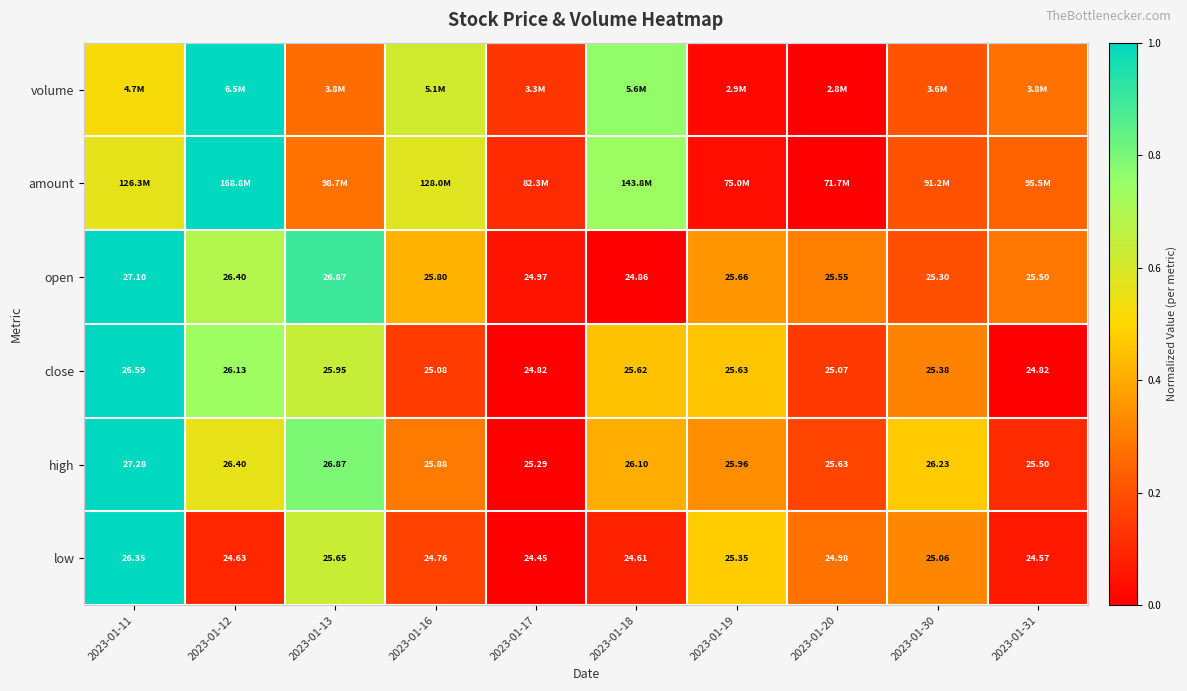

True or false: low has a value of 0.0 at 2023-01-12.

False